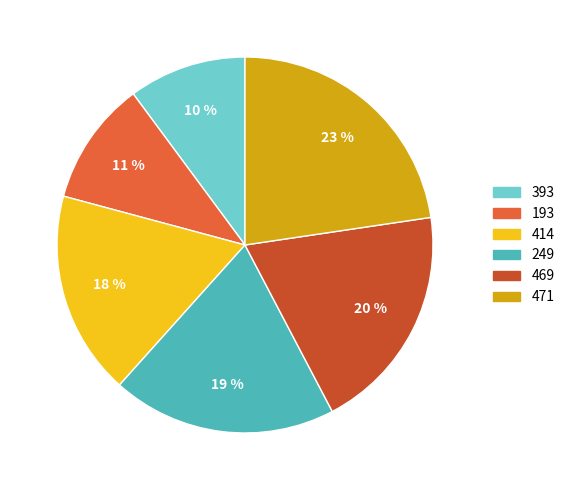

How many segments does this pie chart have?

6